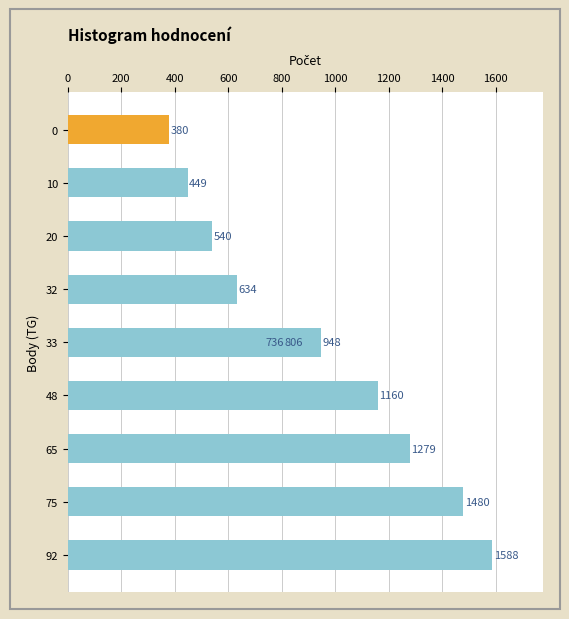

What is the value of the 2nd bar from the left?

449